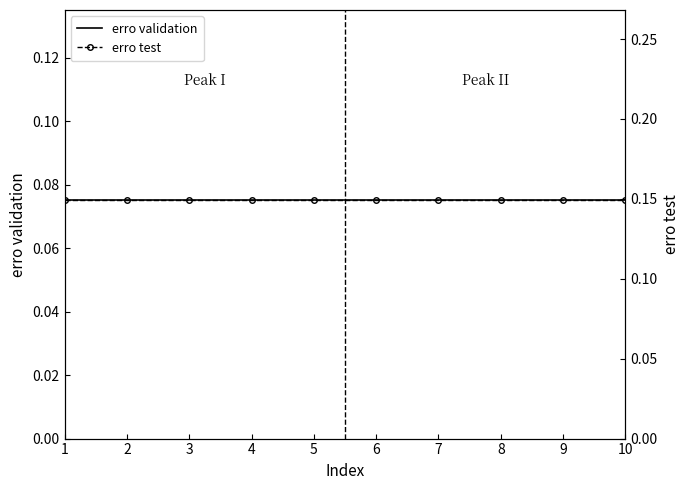

Between 1 and 2, which series saw the biggest shift?

erro validation